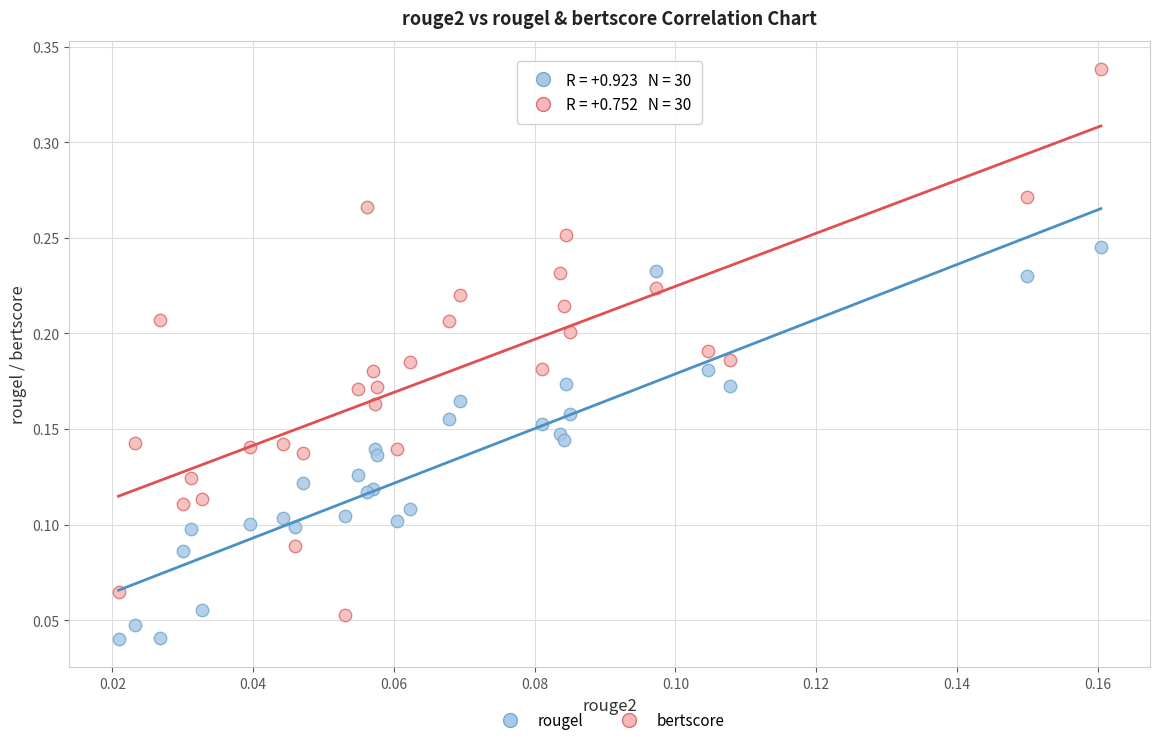

Which series has the widest spread of Y values?

bertscore